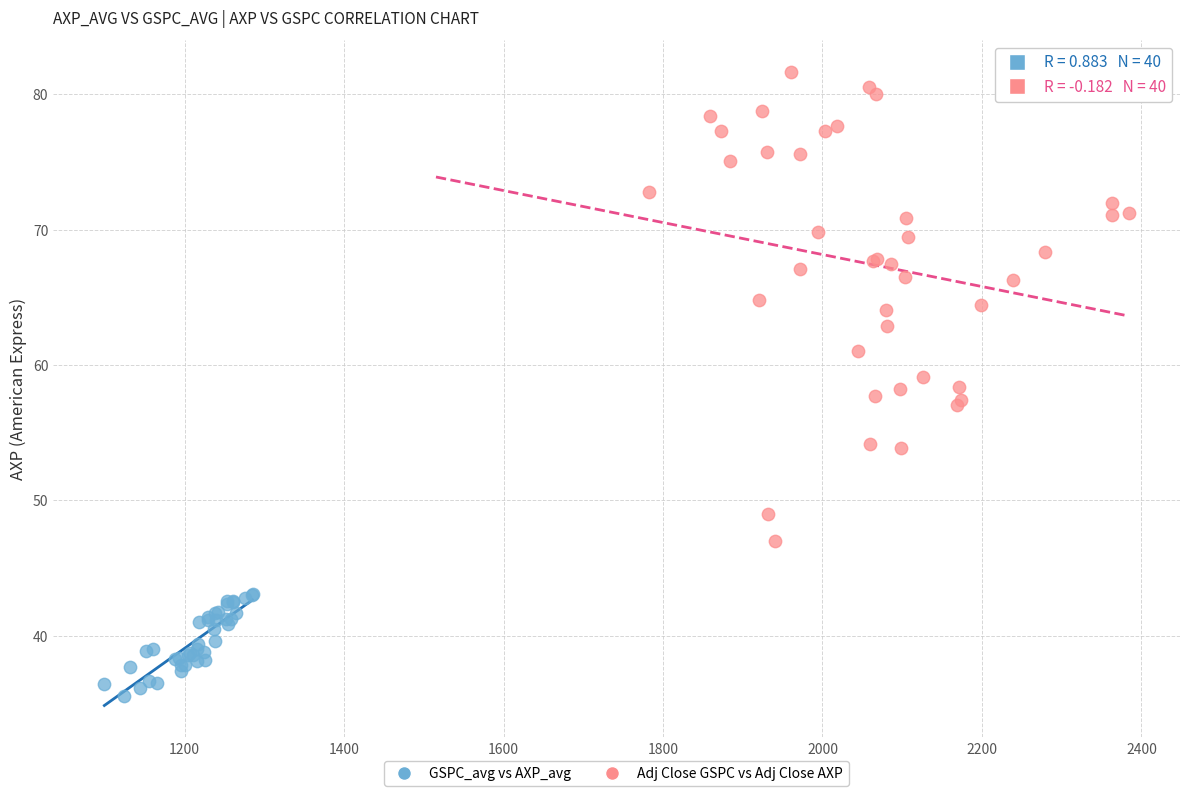

What are all the series names shown in the legend?

GSPC_avg vs AXP_avg, Adj Close GSPC vs Adj Close AXP